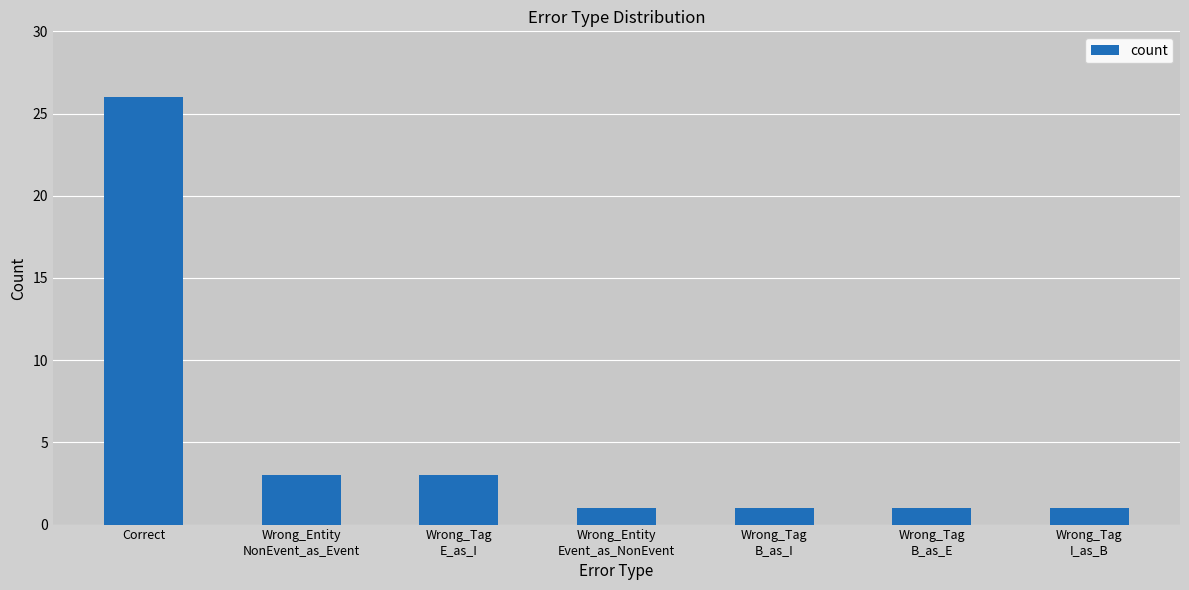

What position from the left is Wrong_Tag
I_as_B?

7